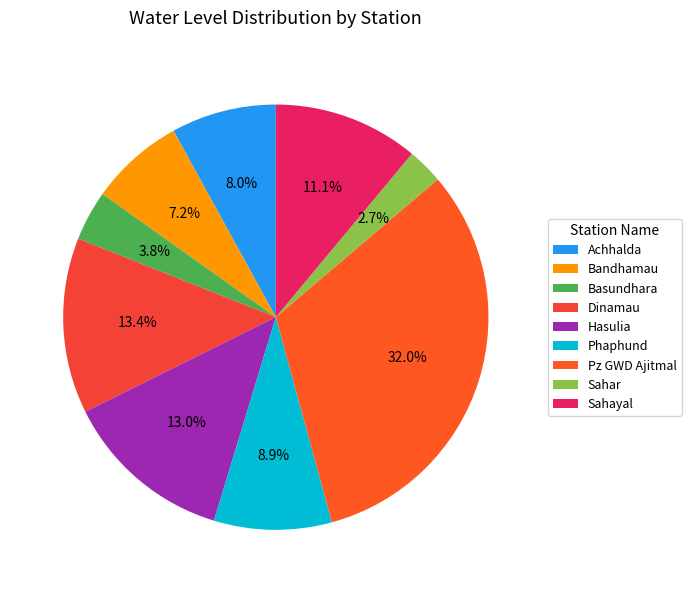

The Sahar slice represents 3% of the pie. True or false?

True